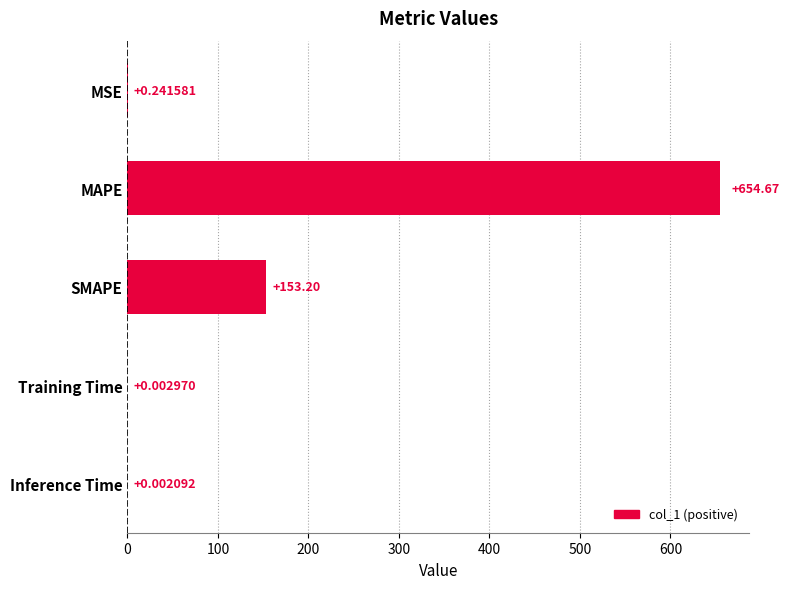

Which label corresponds to the largest value in the chart?

MAPE